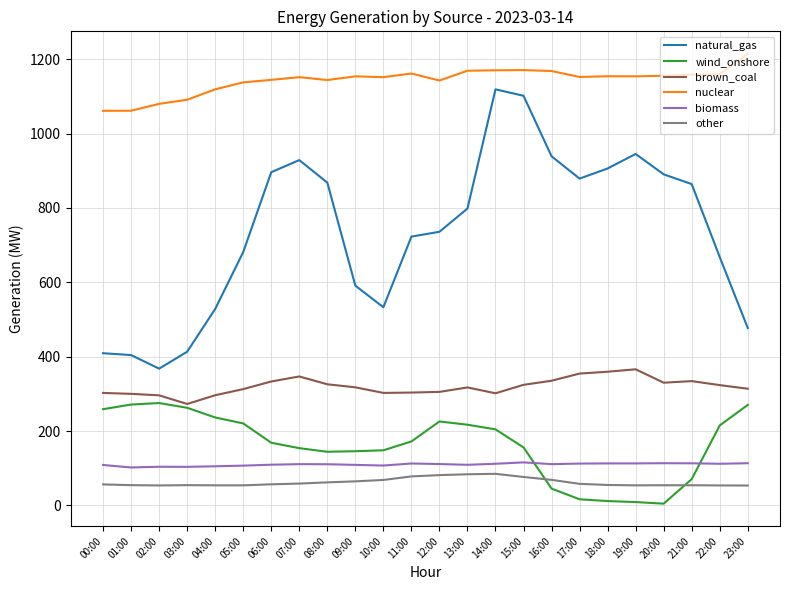

True or false: natural_gas and brown_coal cross at least once.

False